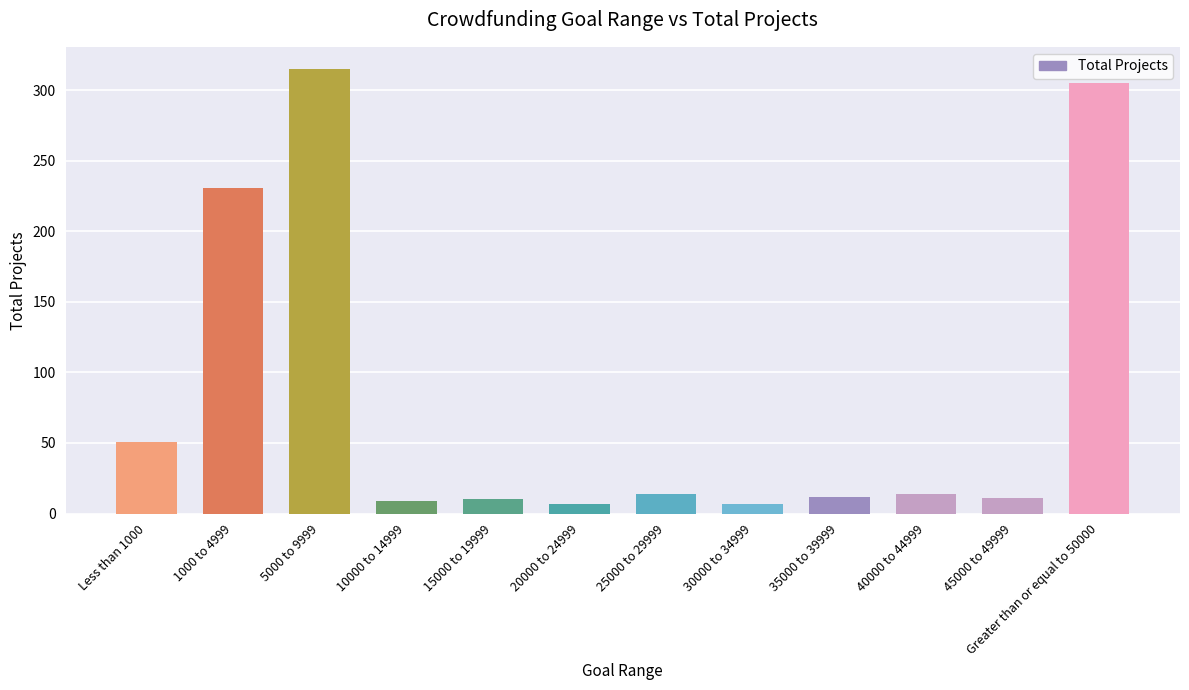

What is the minimum value shown in the chart?

7